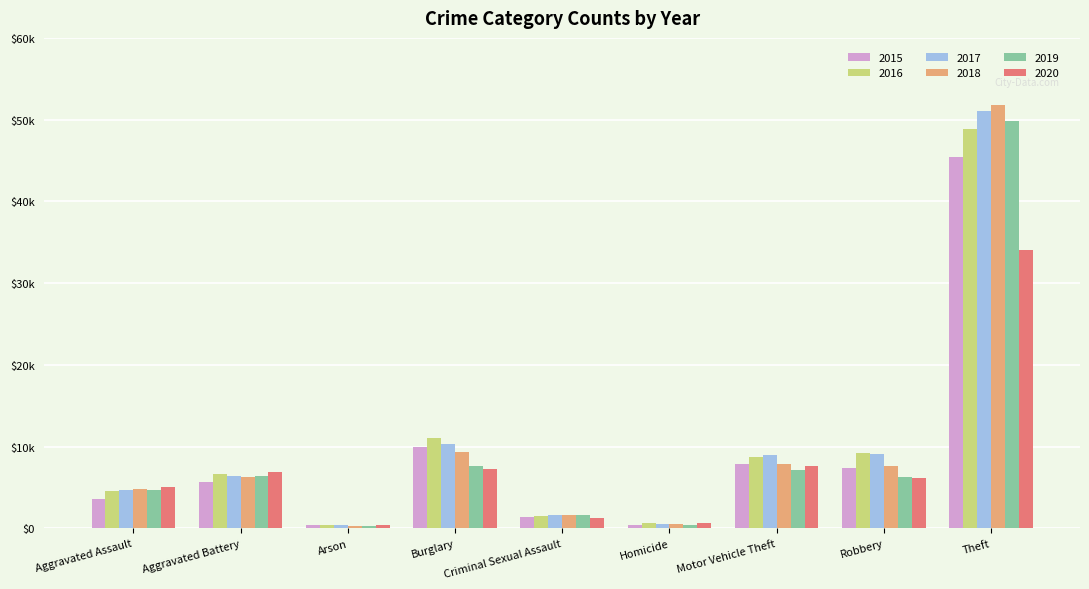

What are all the series names shown in the legend?

2015, 2016, 2017, 2018, 2019, 2020